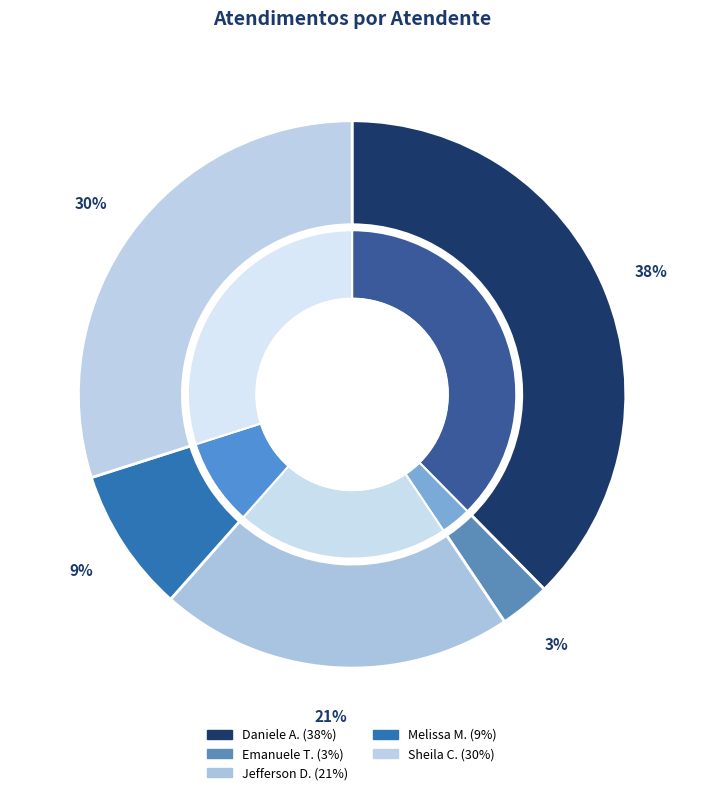

Is it true that Daniele Aparecida dos Santos is 43% of the pie?

False